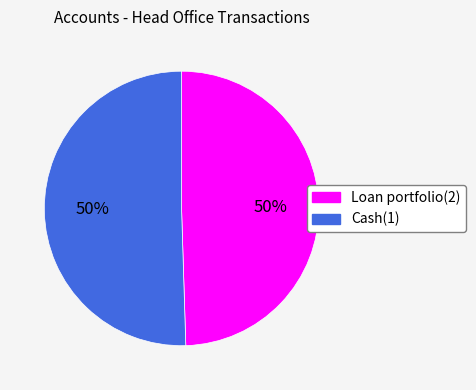

Combined, do Loan portfolio(2) and Cash(1) account for over 50%?

Yes